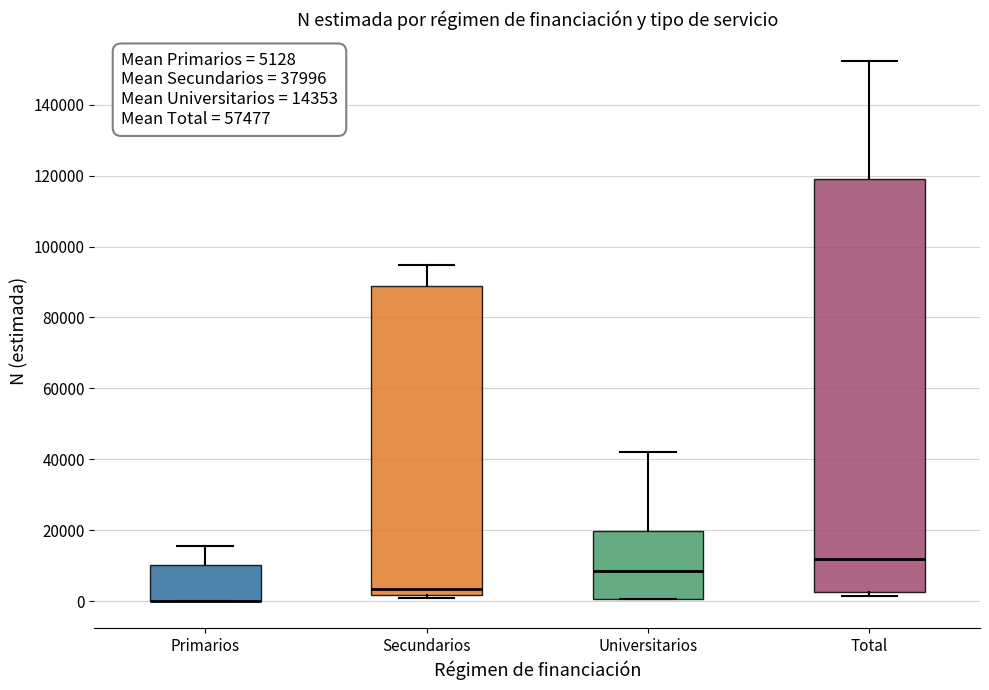

Comparing the boxes themselves (not the whiskers), which one is the tallest?

Total